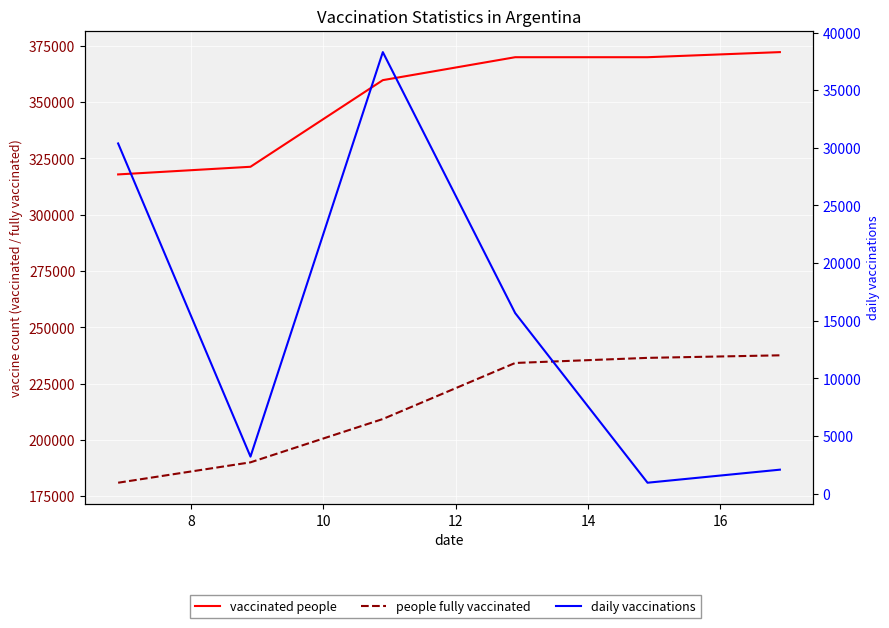

Is it true that vaccinated people equals 370000.0 at 14?

True